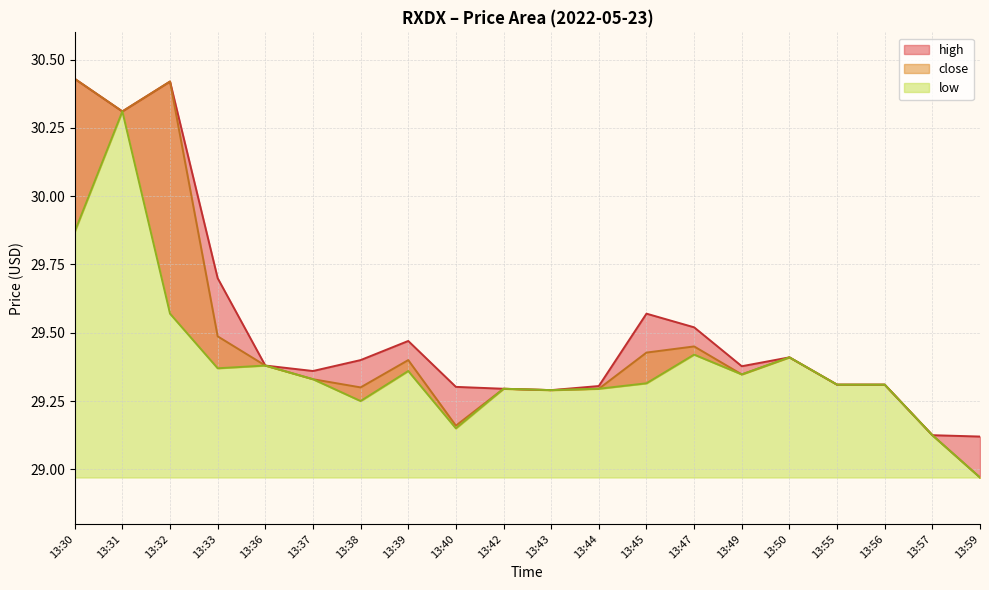

Reading left to right, what are all the values shown in this chart?

high: 30.4	30.3	30.4	29.7	29.4	29.4	29.4	29.5	29.3	29.3	29.3	29.3	29.6	29.5	29.4	29.4	29.3	29.3	29.1	29.1
close: 30.4	30.3	30.4	29.5	29.4	29.3	29.3	29.4	29.2	29.3	29.3	29.3	29.4	29.4	29.3	29.4	29.3	29.3	29.1	29.0
low: 29.9	30.3	29.6	29.4	29.4	29.3	29.2	29.4	29.1	29.3	29.3	29.3	29.3	29.4	29.3	29.4	29.3	29.3	29.1	29.0